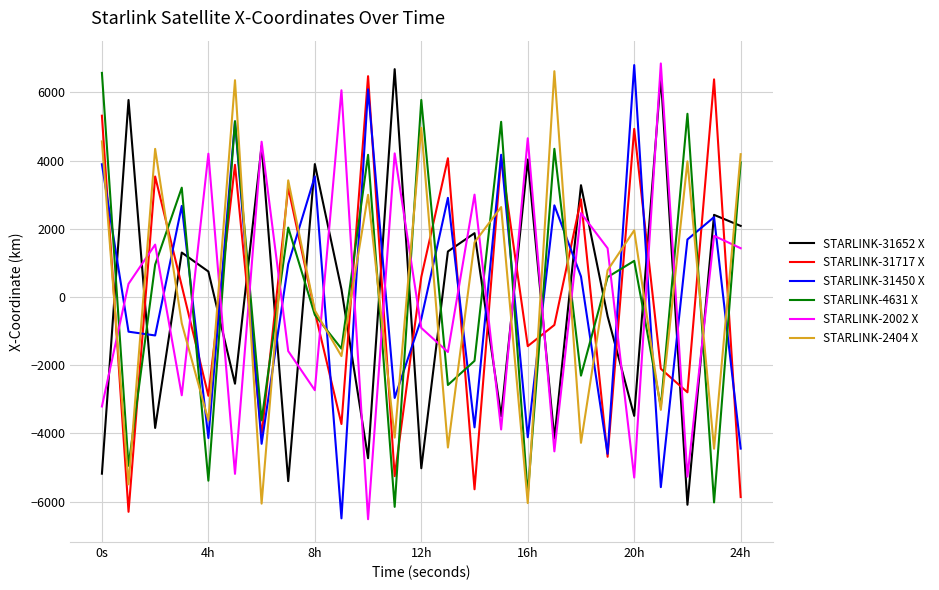

How many positive values does the STARLINK-31652 X series have?

14